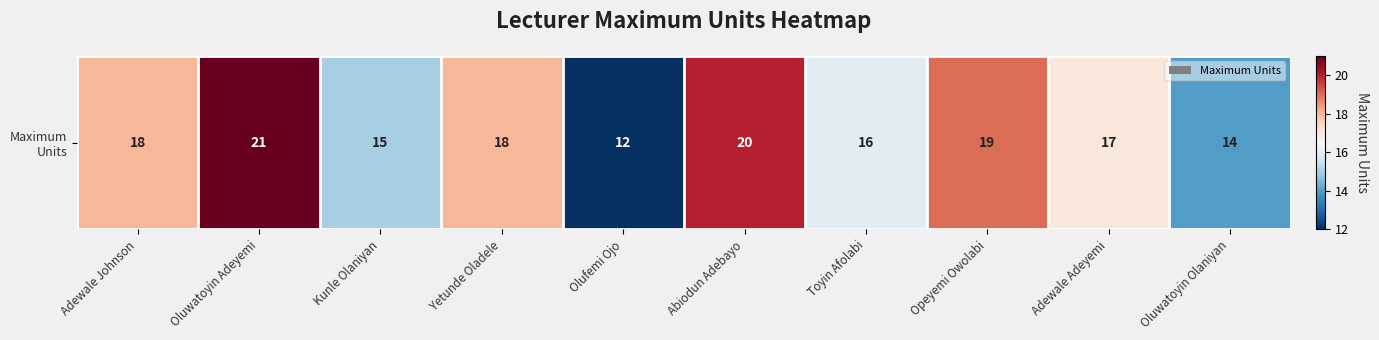

Which label corresponds to the smallest value in the chart?

Olufemi Ojo